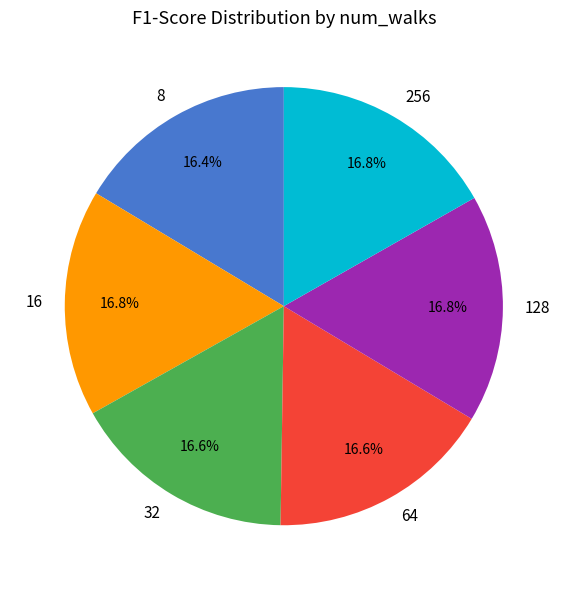

Is it true that 32 is 17% of the pie?

True